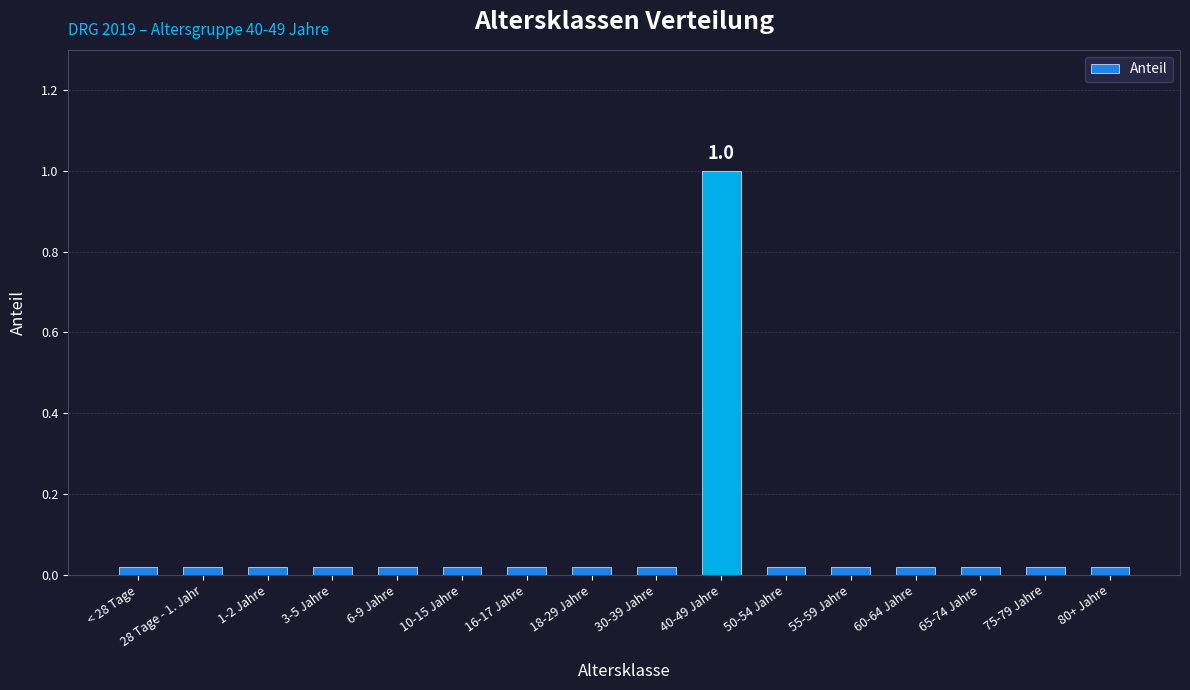

Does the chart contain stacked bars?

No